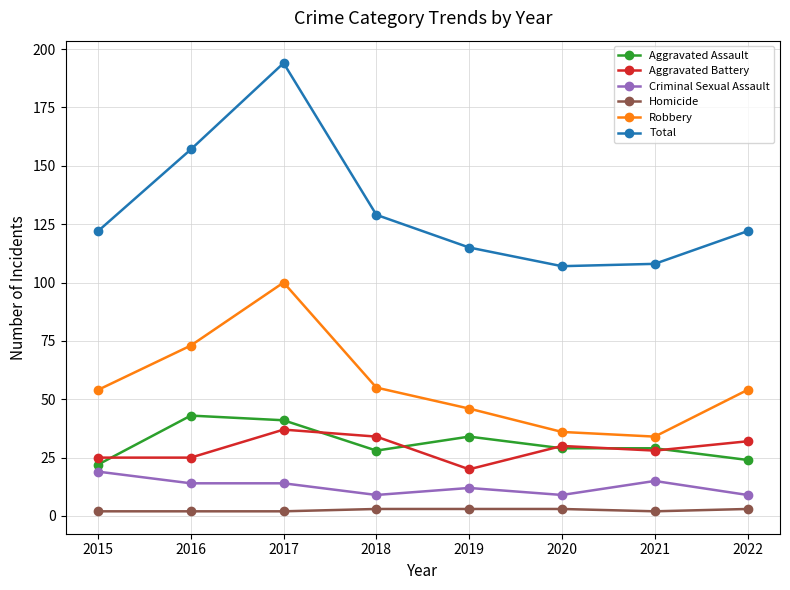

Which series has the widest spread of values?

Total